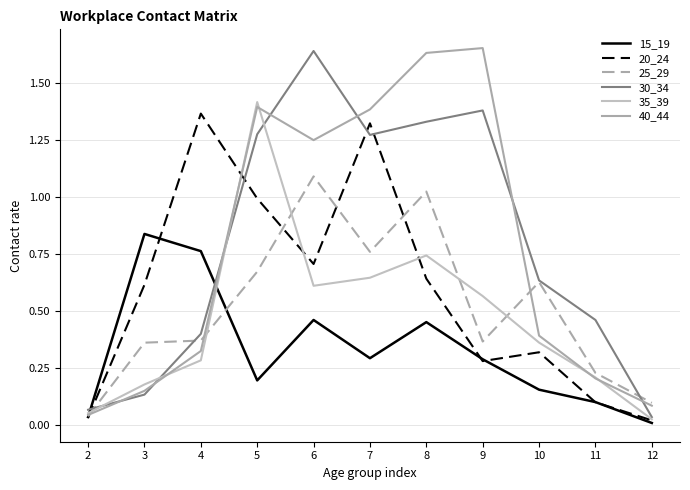

Does the chart display data point markers on the line(s)?

No